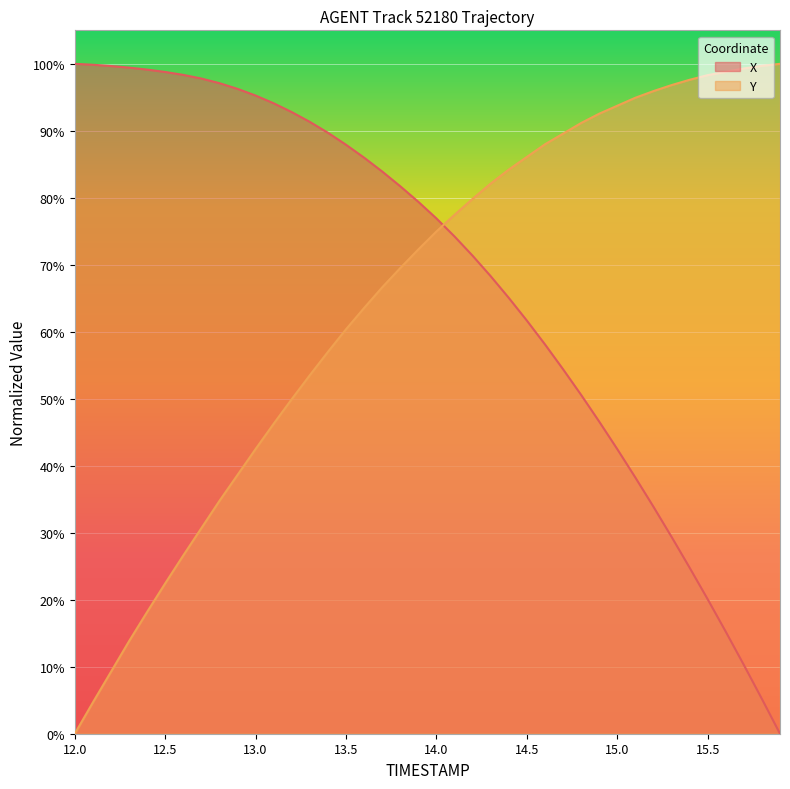

How many data points in X are less than 79?

20